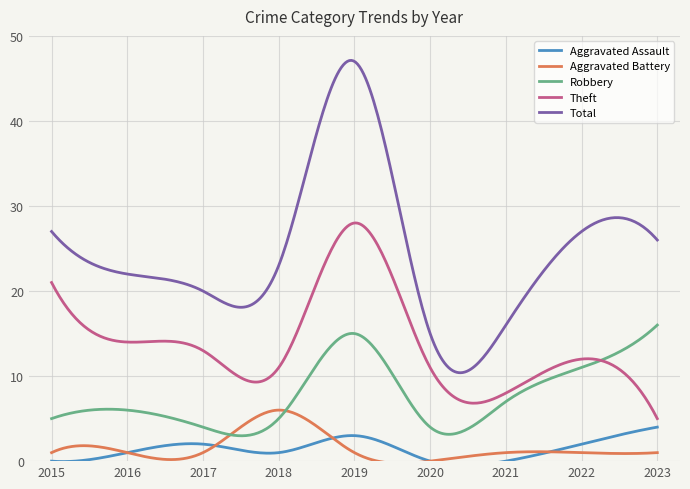

What value does the Aggravated Assault series have at 2023?

4